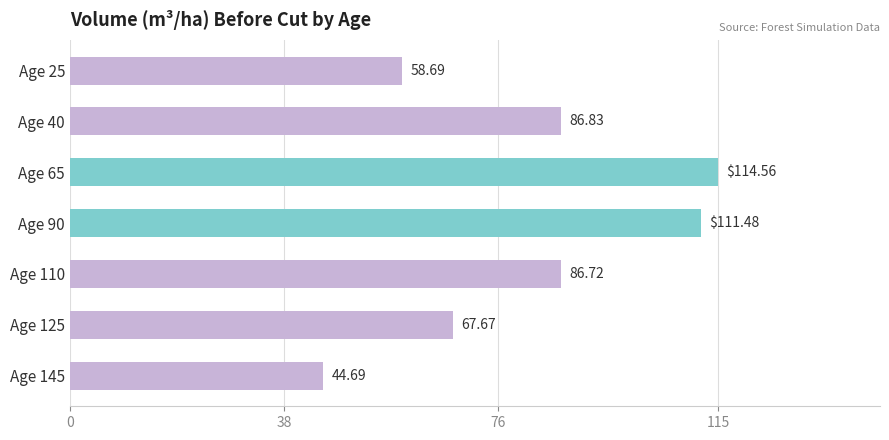

List the labels in order of value, smallest first.

Age 145, Age 25, Age 125, Age 110, Age 40, Age 90, Age 65